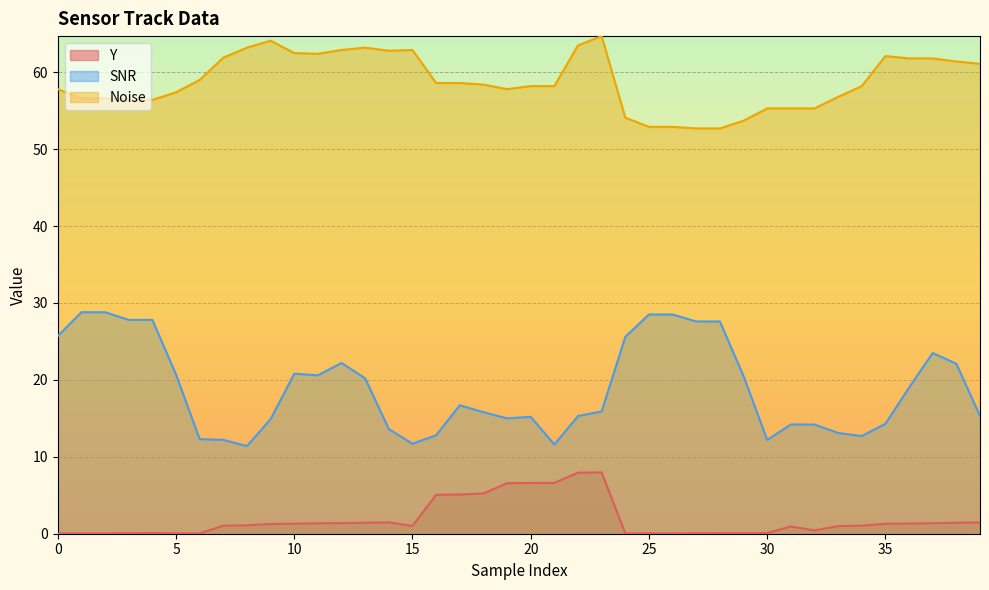

What is the maximum value for SNR?

28.8